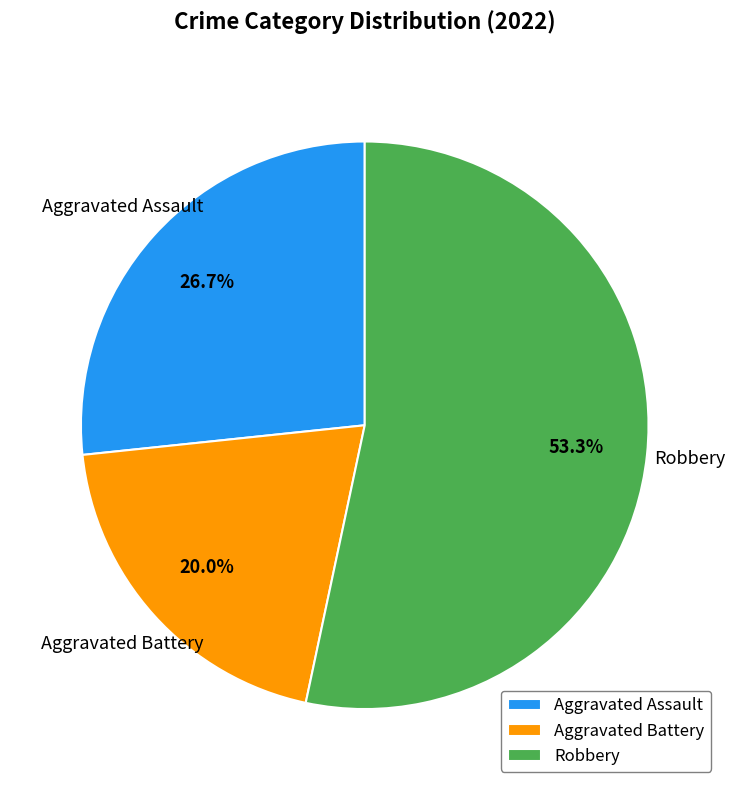

What is the ratio of the value at Aggravated Assault to the value at Robbery?

0.5